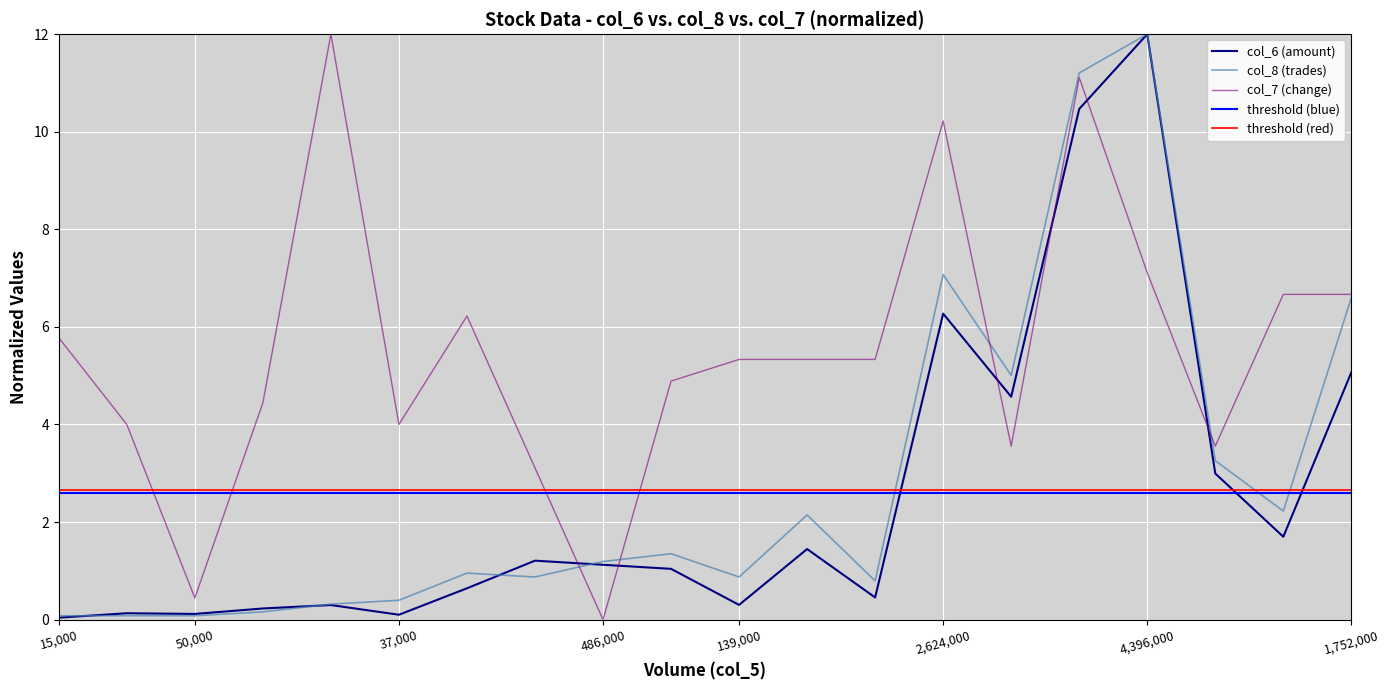

Where is col_6 nearest to the value 6?

2624000